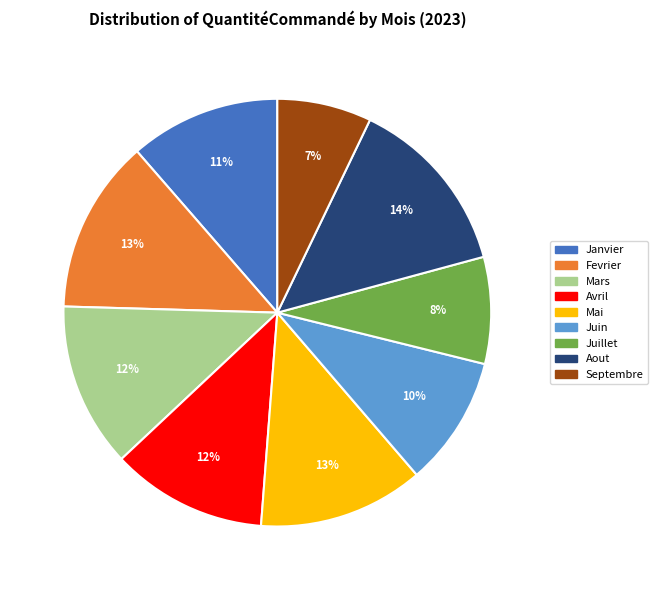

Is there a majority slice in this chart?

No